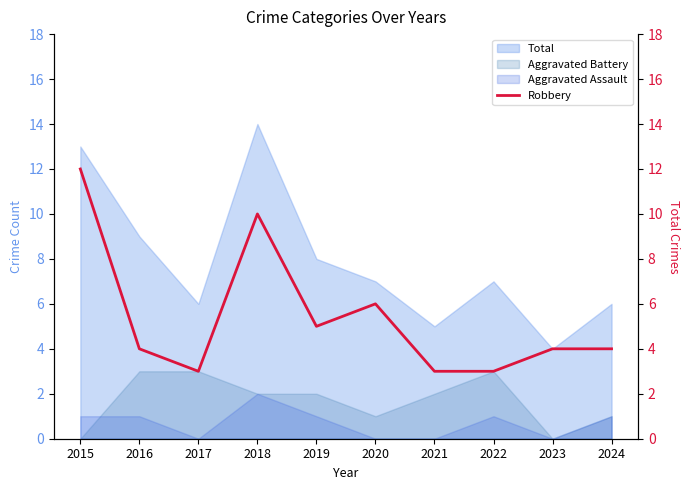

What is the change in value from 2017 to 2020?

+3